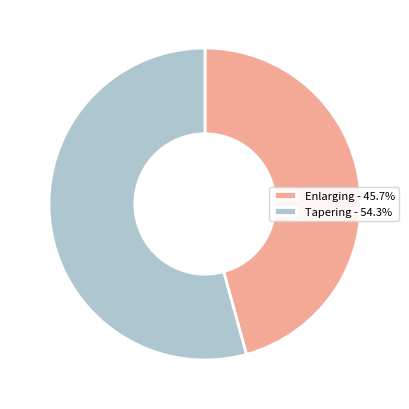

True or false: Enlarging accounts for 46% of the total.

True